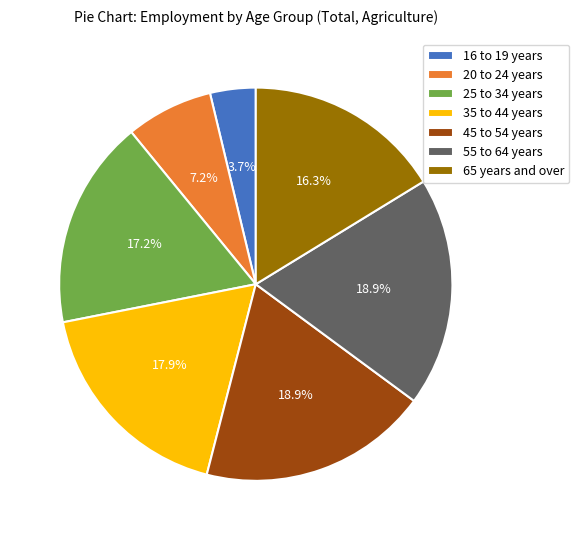

What percentage is NOT represented by 55 to 64 years?

81.1%